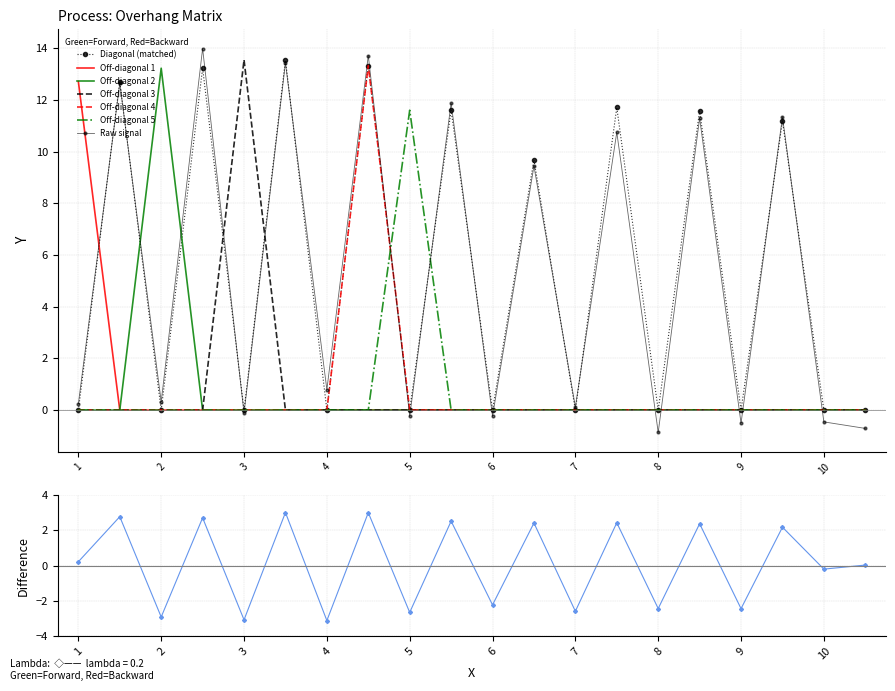

What is the spread (max minus min) of values at 9'?

11.2